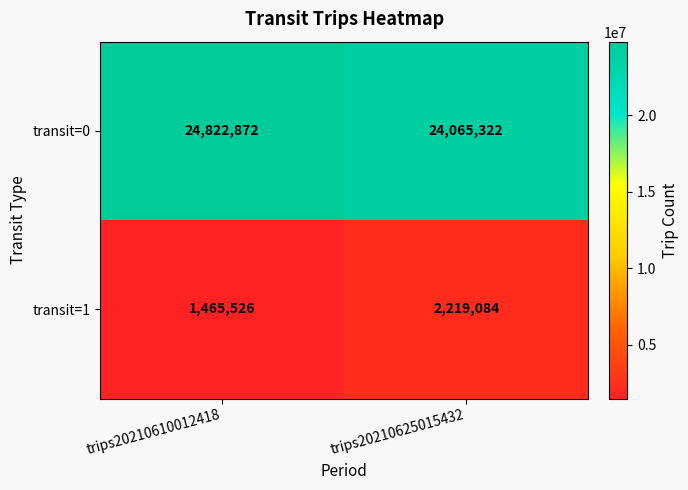

List the series in order of their peak value, highest first.

transit=0, transit=1